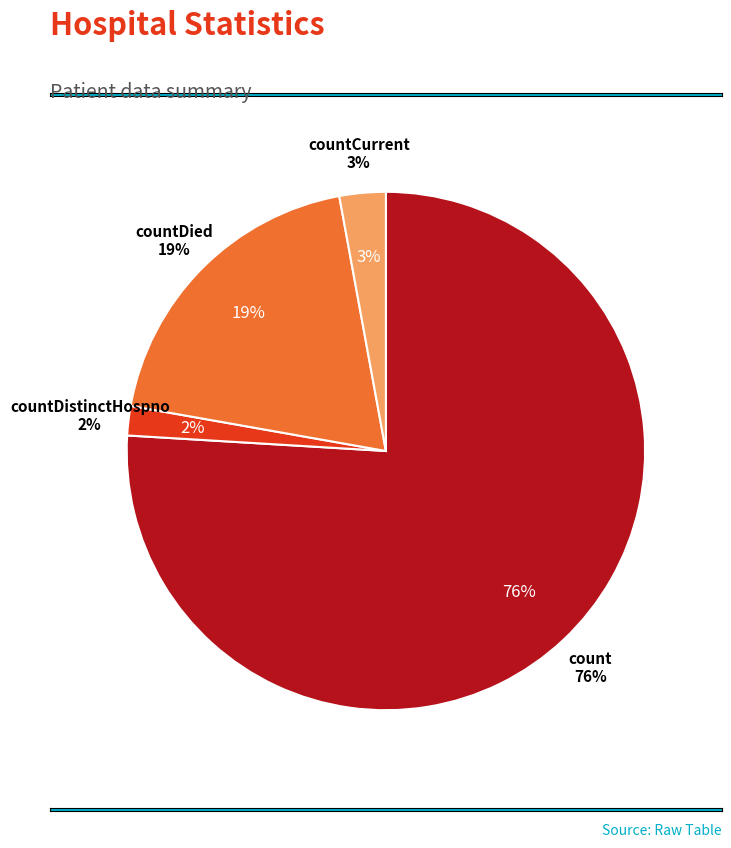

What is the change in value from count to countDistinctHospno?

-1338